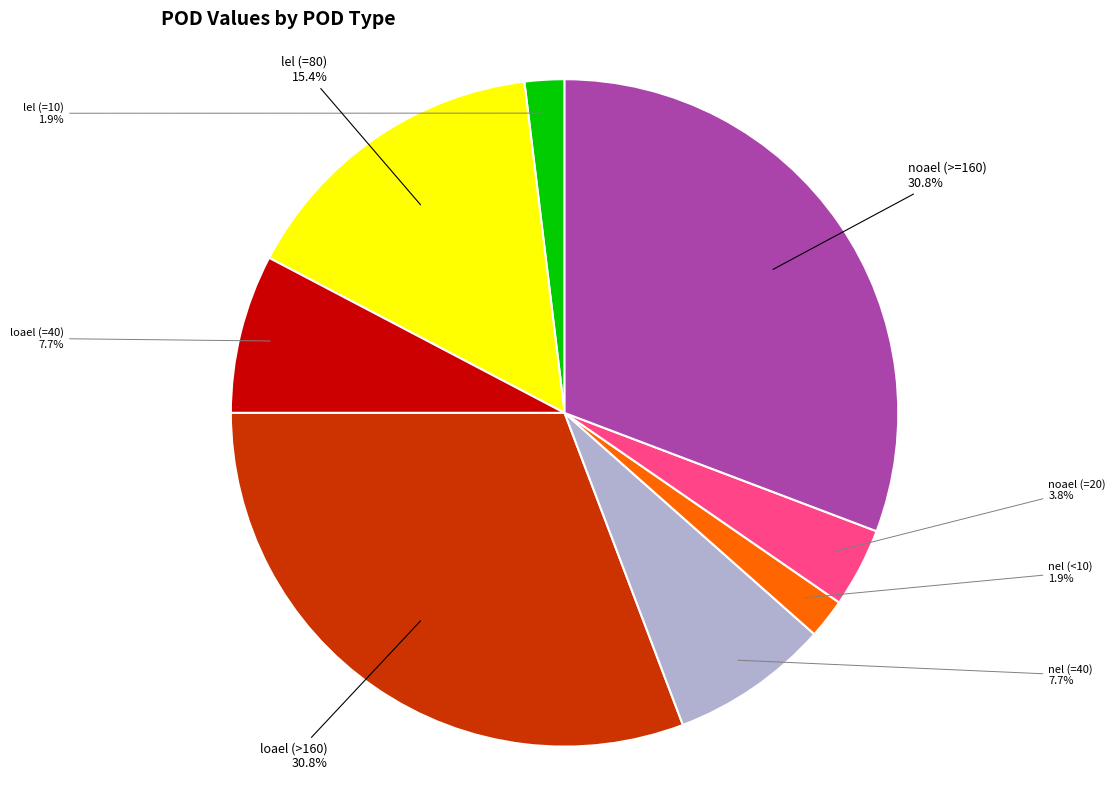

Is there any slice that represents more than half of the pie?

No